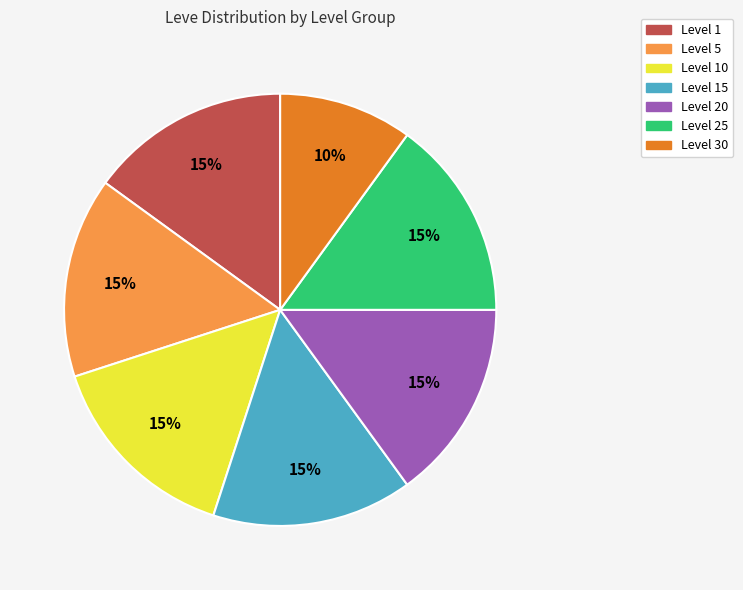

Does any single category account for the majority?

No